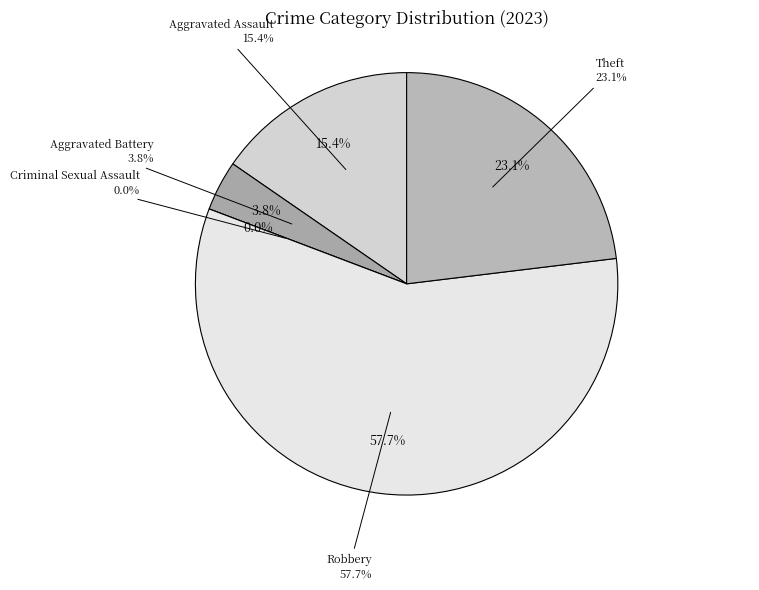

How many slices are in this pie chart?

5